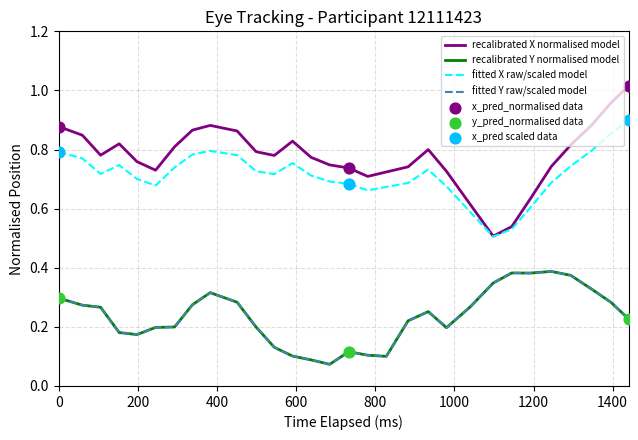

At how many categories does at least one series exceed 0?

30